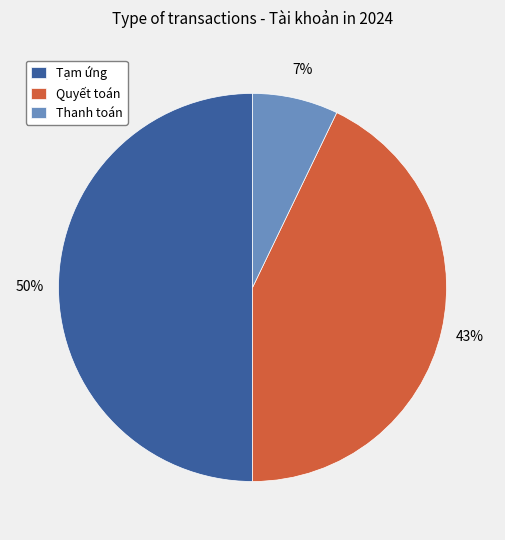

To the nearest percent, what is the difference between the Tạm ứng and Quyết toán slice percentages?

7%